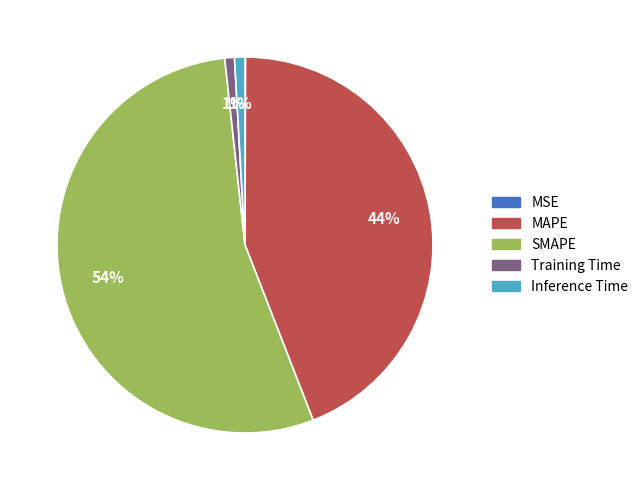

To the nearest percent, what is the difference between the largest and smallest slice percentages?

54%